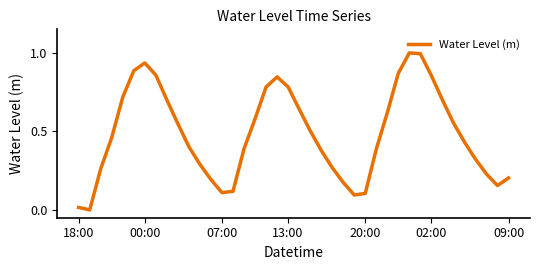

What is the difference between the maximum and minimum values?

1.0